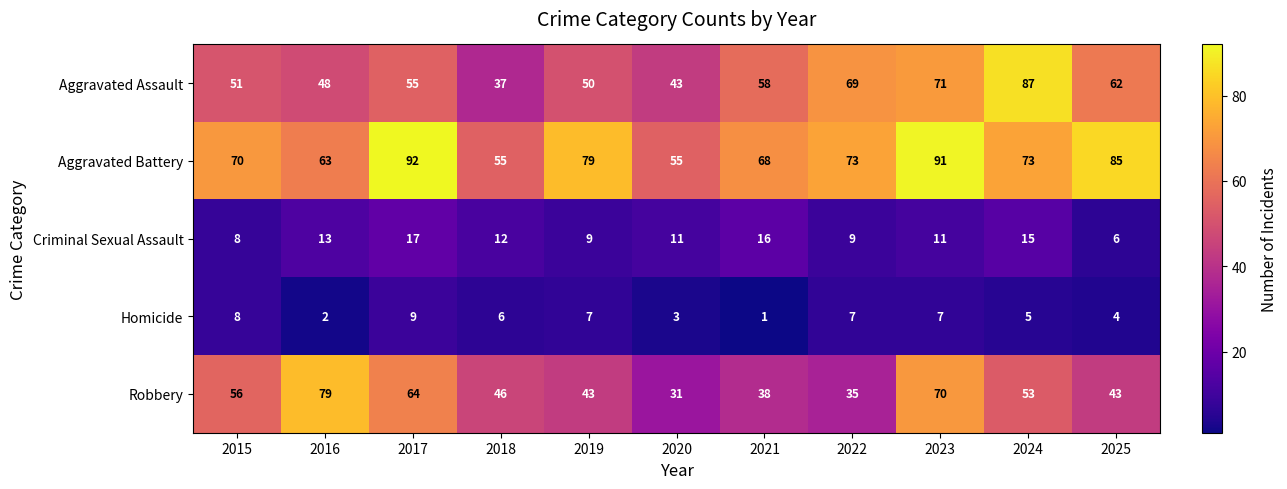

What is the difference between the maximum and minimum values in the Robbery series?

48